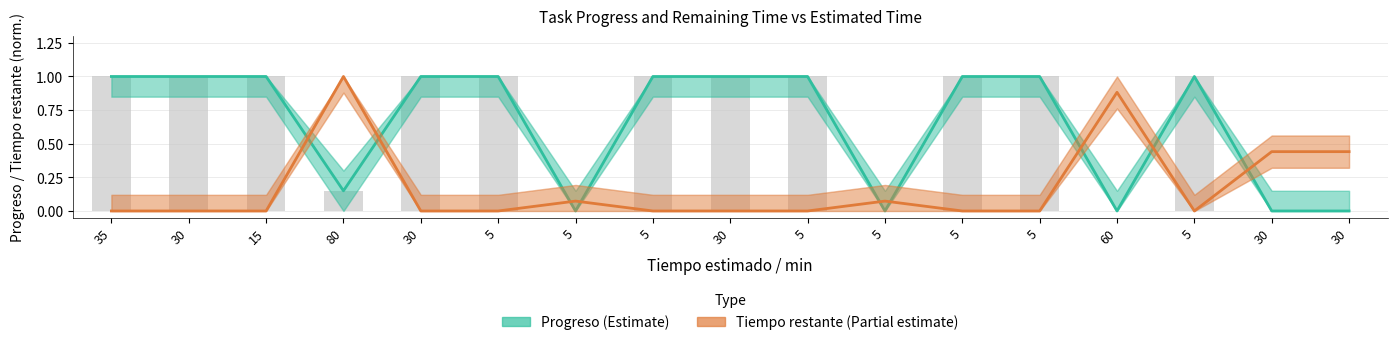

What is the difference between the Tiempo restante (Partial) values at 30 and 5?

0.4